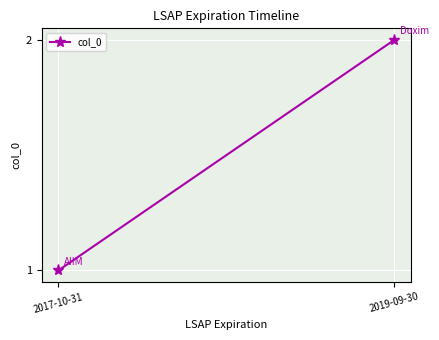

Reading right to left, transcribe all the data shown in this chart.

2019-09-30=2	2017-10-31=1